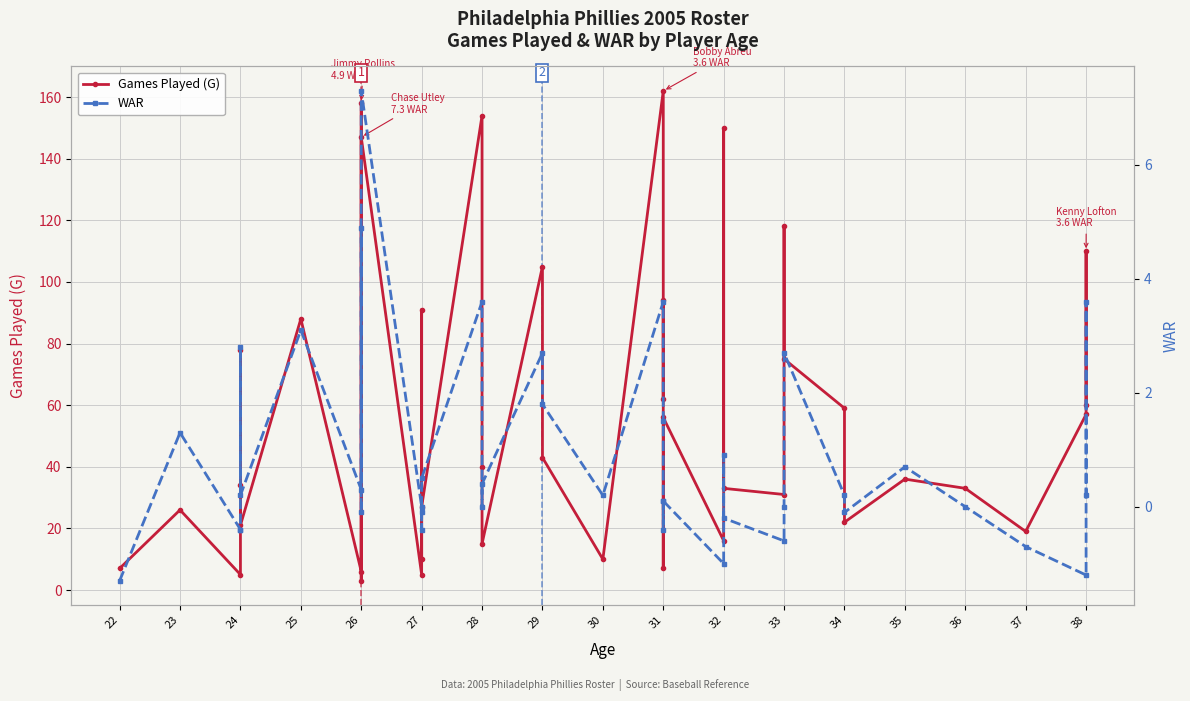

What is the value of the WAR point at the 1st from the left?

-1.3